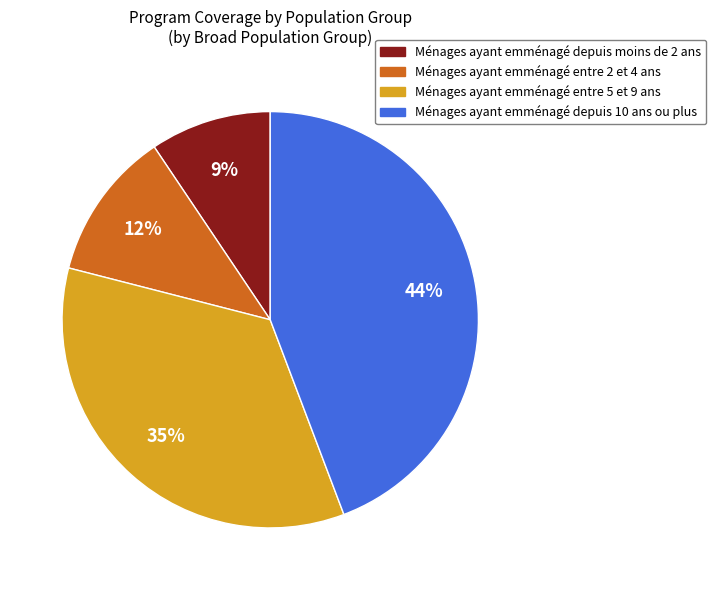

To the nearest percent, what is the average slice percentage?

25%